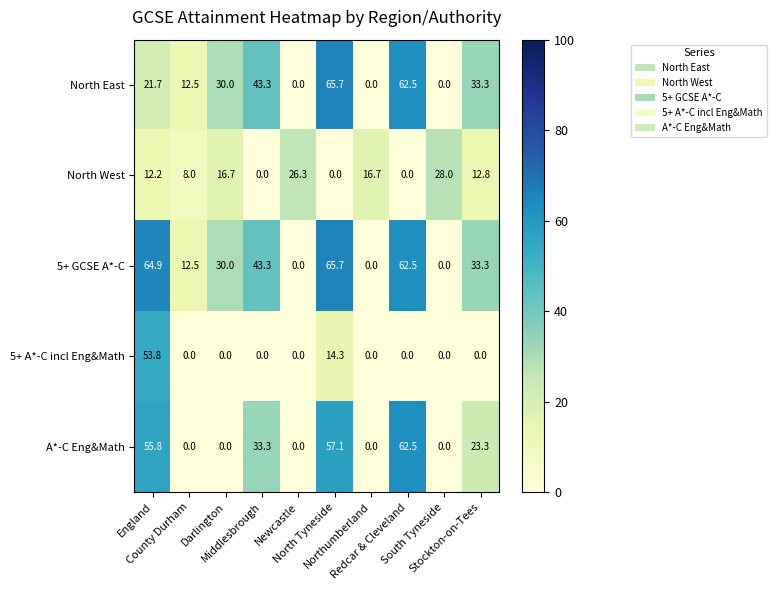

What is the average value of the 5+ A*-C incl Eng&Math series?

6.8